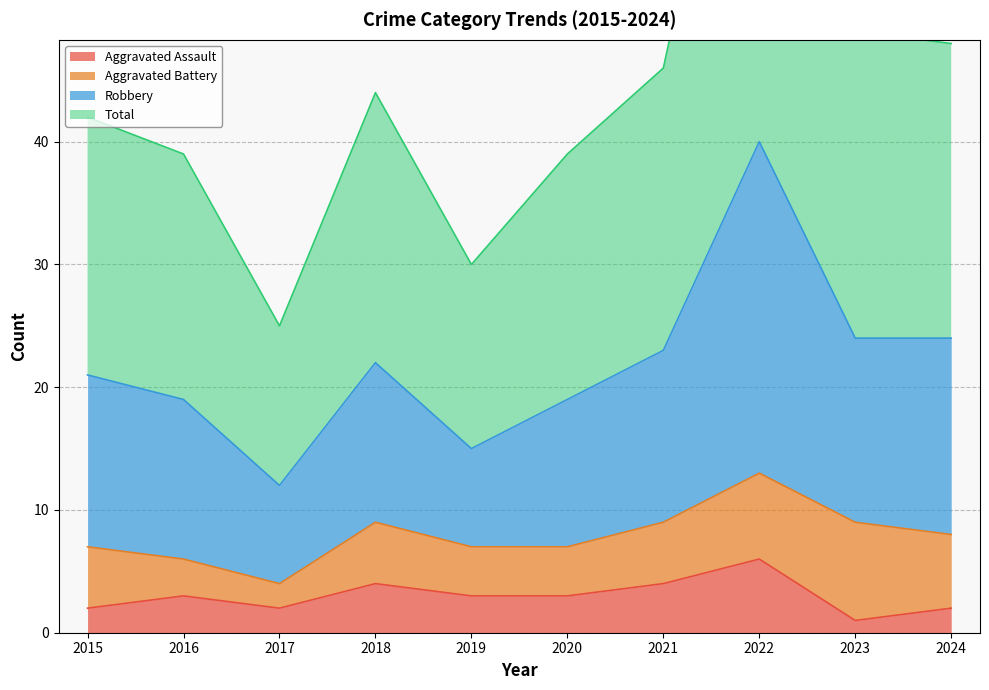

True or false: Robbery and Total cross at least once.

False